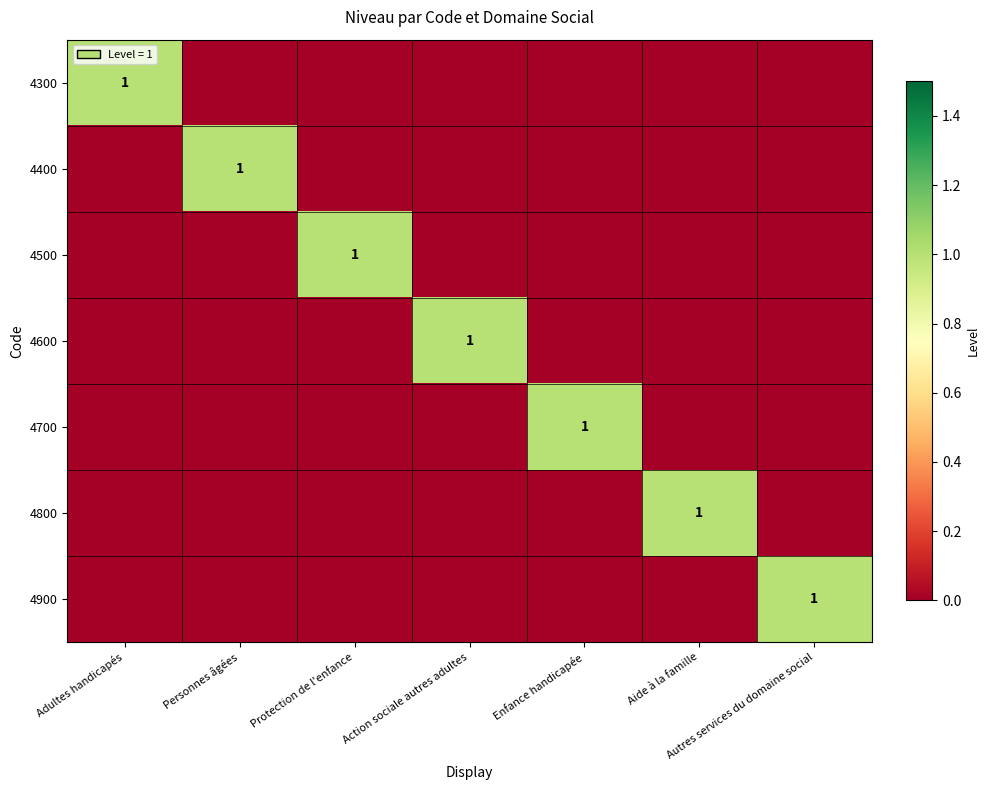

Count the 4500 values in the range 0 to 1.

7